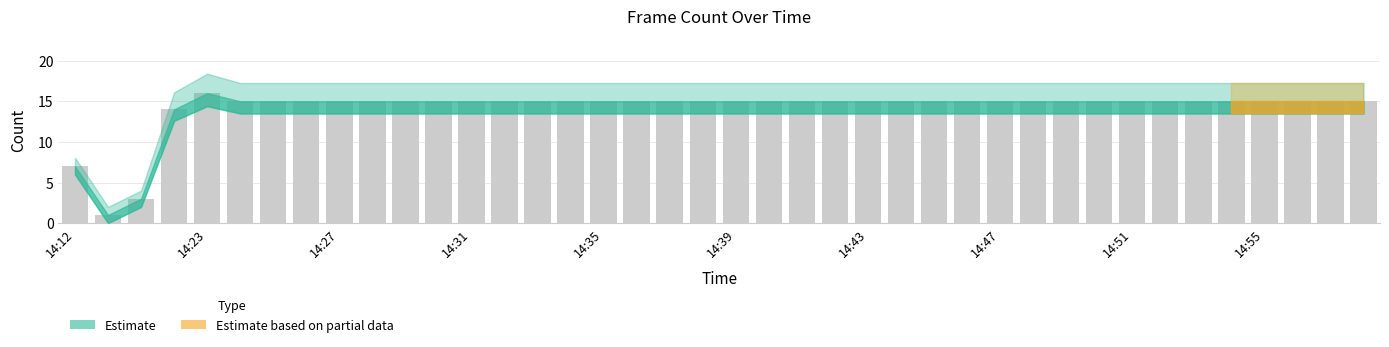

How many categories are shown in the chart?

40